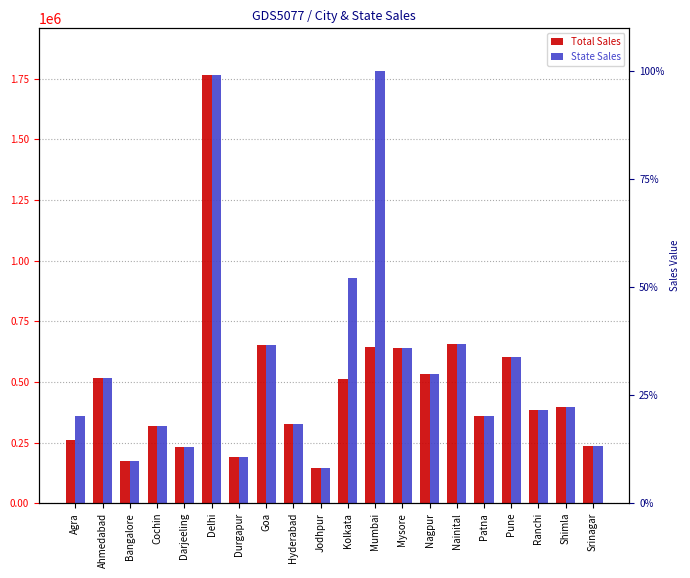

Does the chart contain any negative values?

No